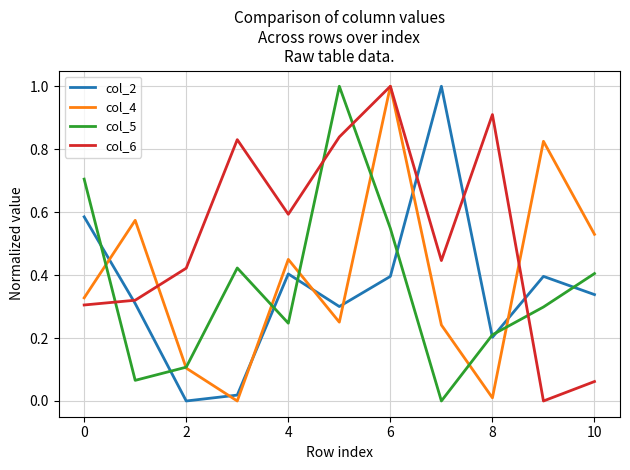

How many series are shown in this chart?

4